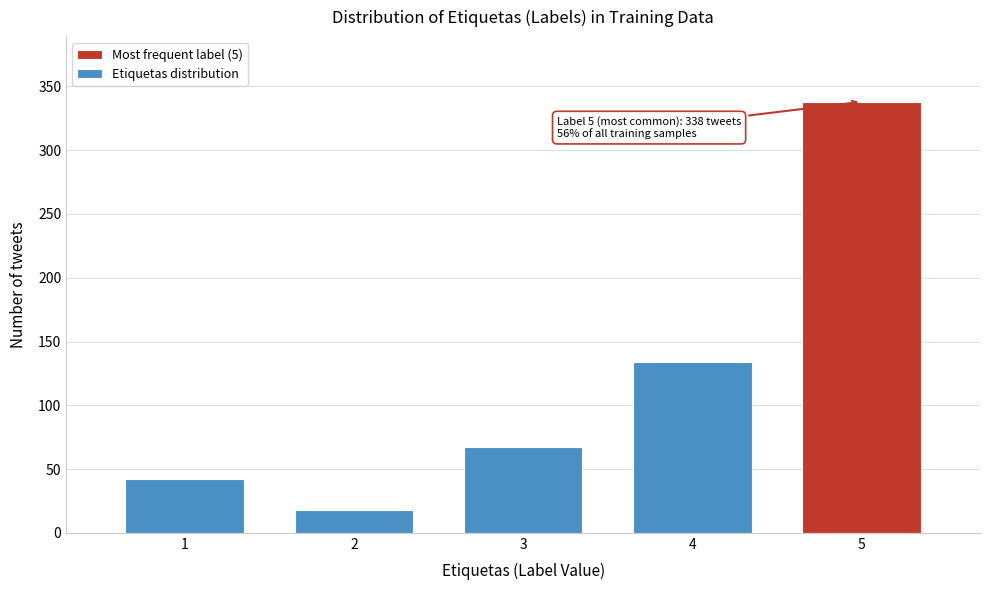

Reading right to left, extract all data points from this chart.

338	134	67	18	42